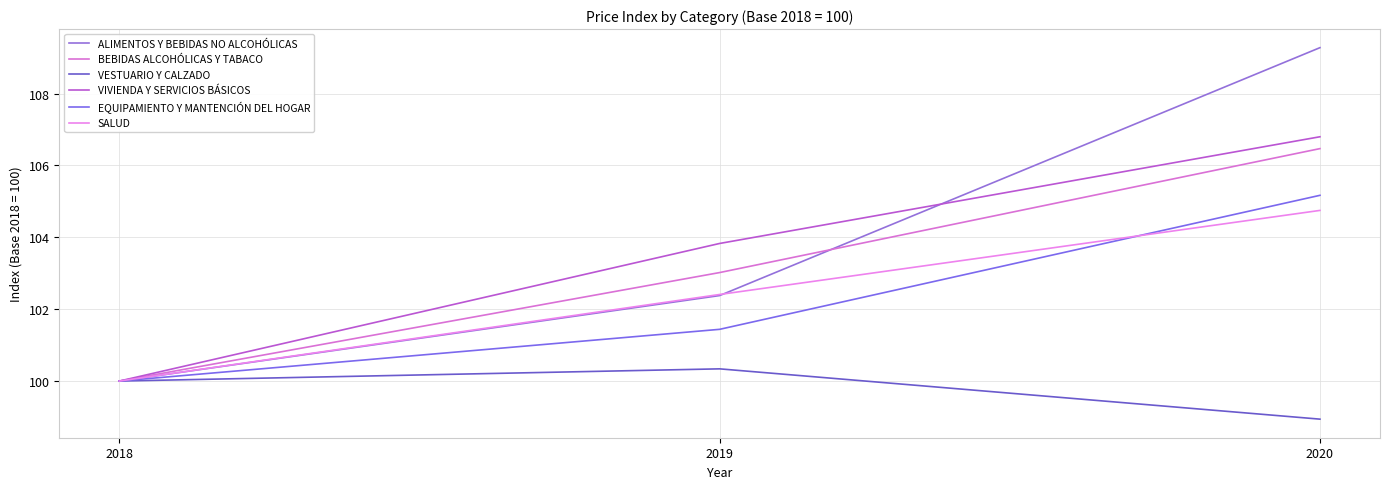

What value does the SALUD series have at 2019?

102.4